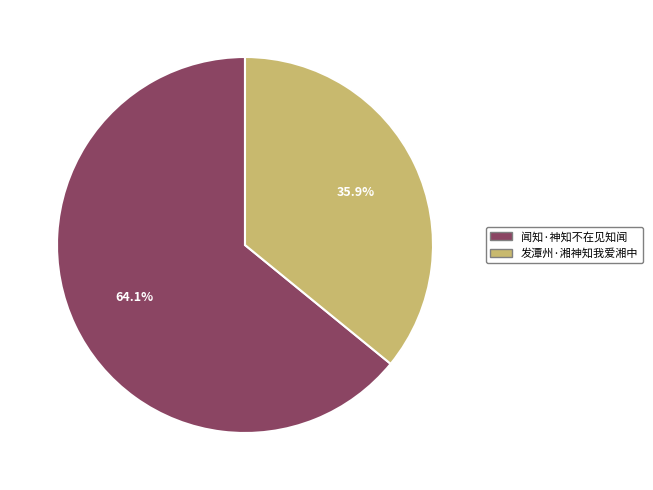

Which category has the biggest portion of the pie?

闻知·神知不在见知闻